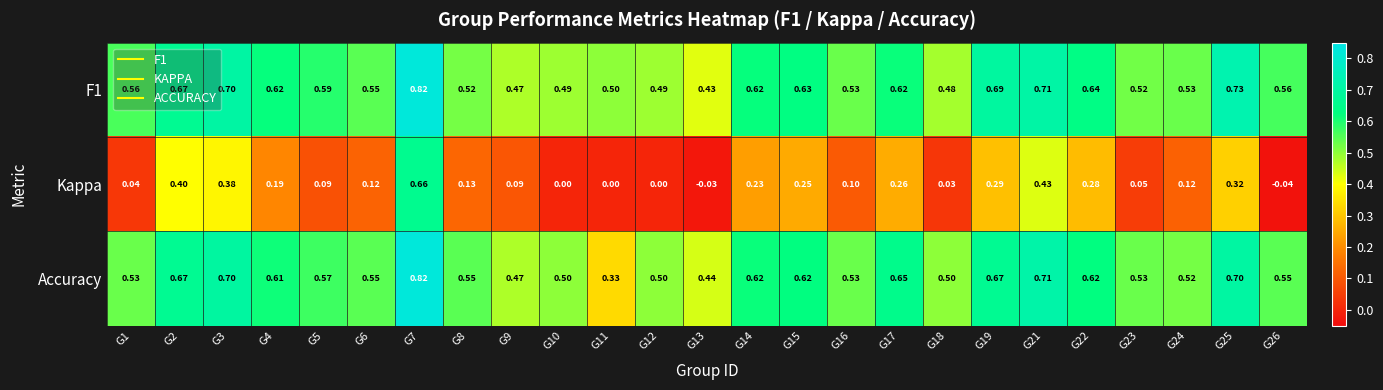

Is the value of F1 at G21 greater than the value of Accuracy at G15?

Yes